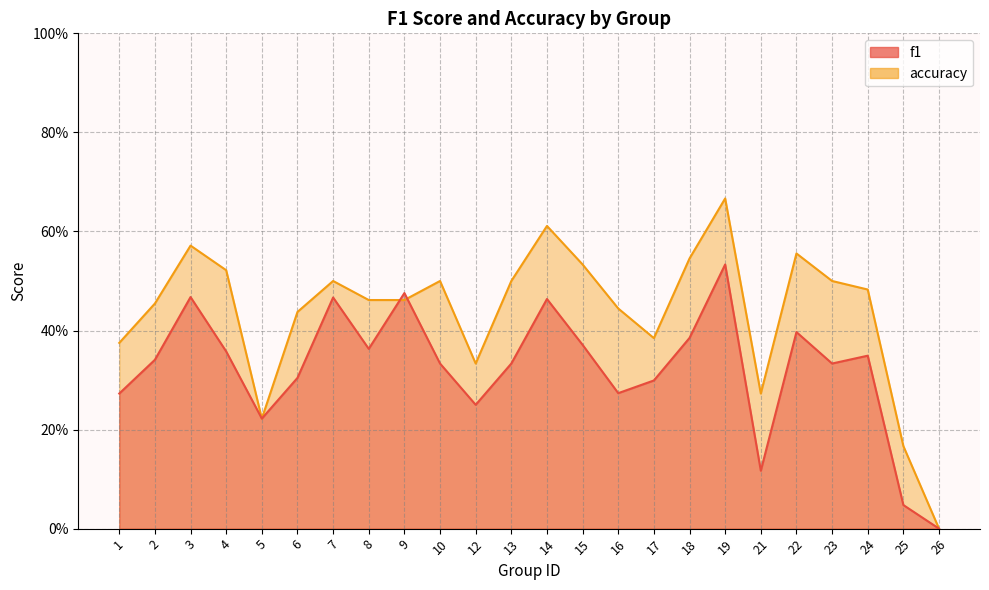

How many accuracy values are between 0 and 1?

24